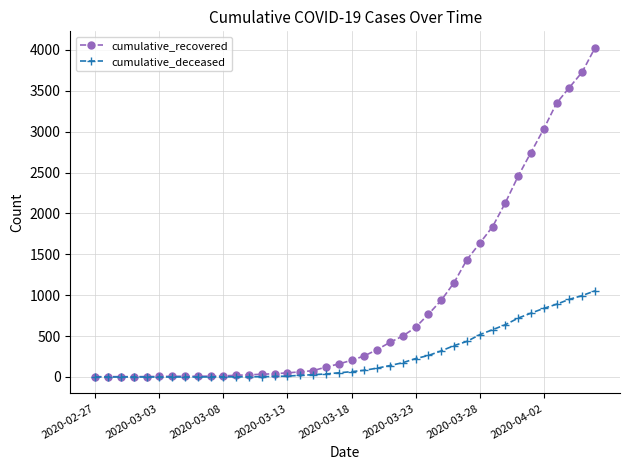

Which series has the largest range (max minus min)?

cumulative_recovered